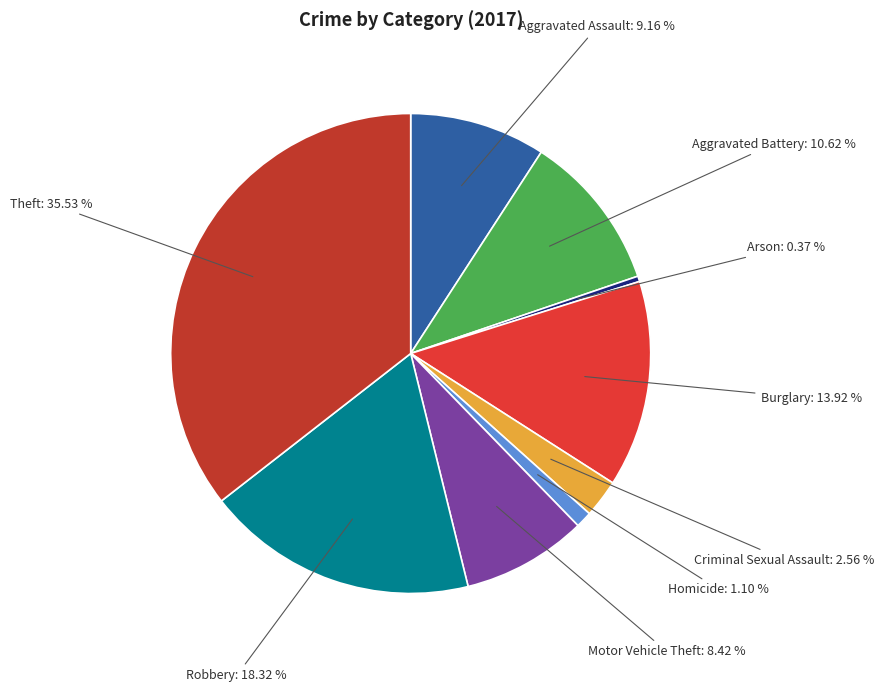

Which slice is the smallest?

Arson